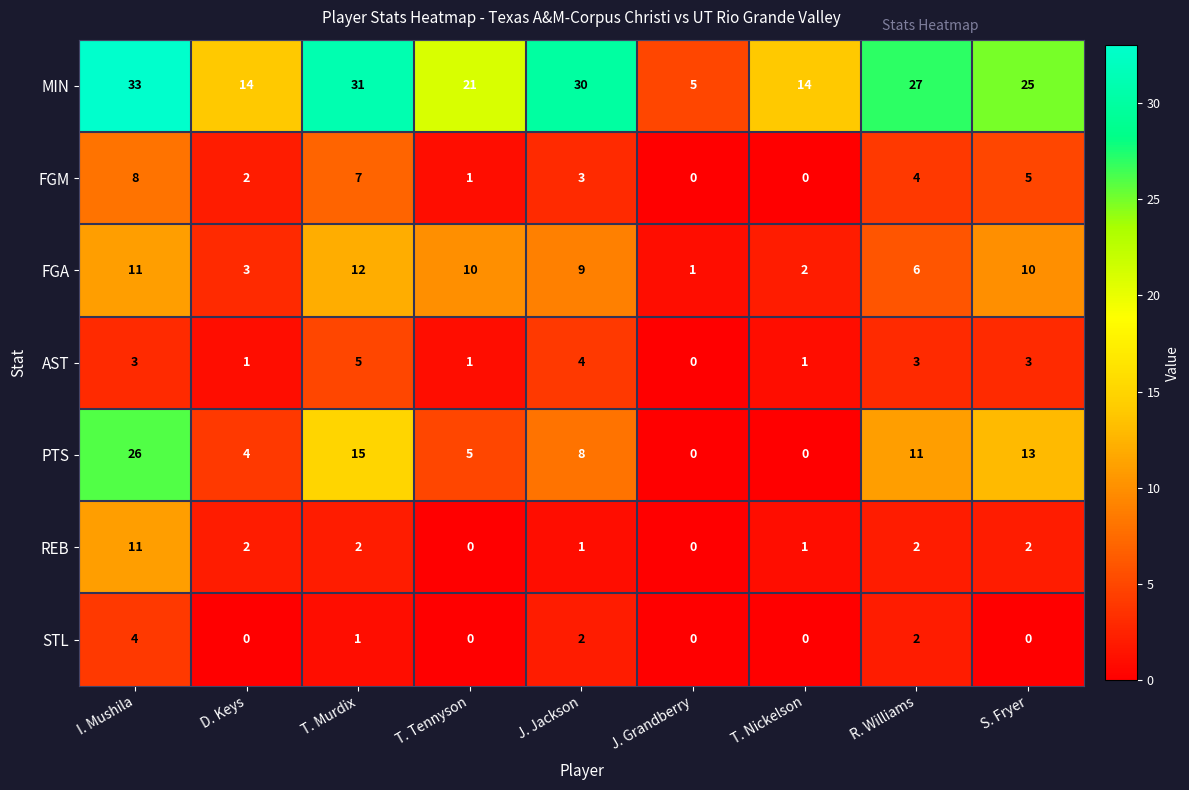

What is the spread (max minus min) of values at J. Grandberry?

5